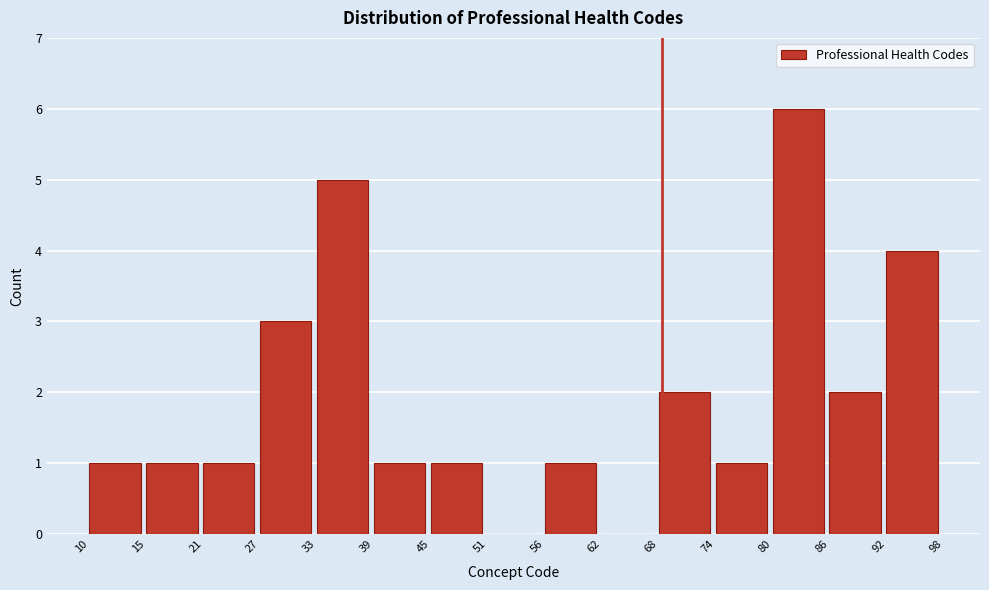

Over which range of the x-axis is the bar tallest?

80 to 86